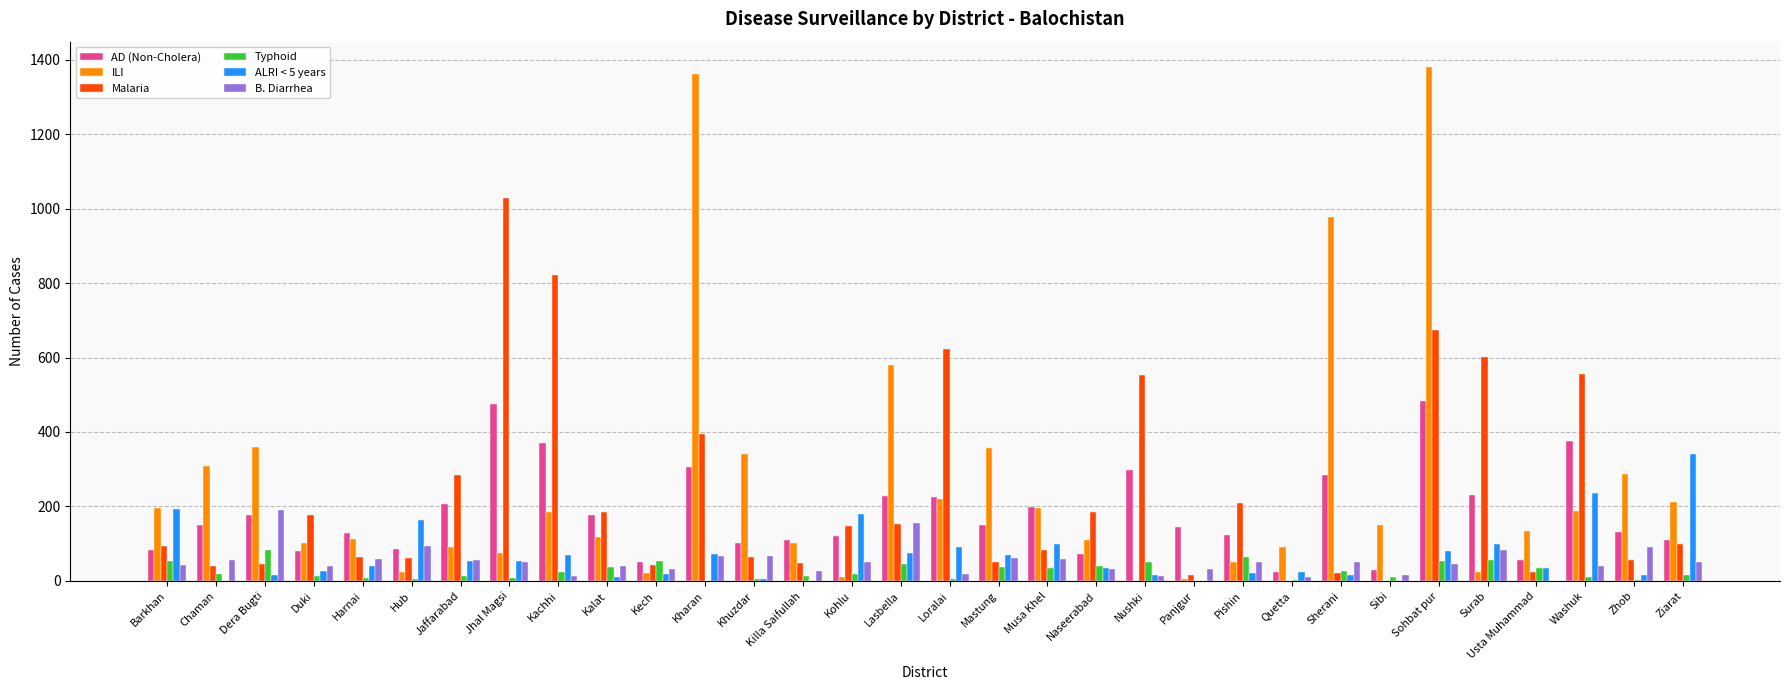

What is the sum of the AD (Non-Cholera) values at Loralai and Musa Khel?

424